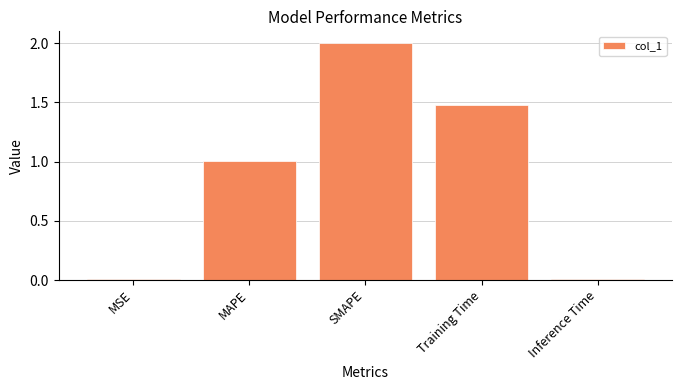

Approximately how many times larger is the value at SMAPE compared to Training Time?

1.4